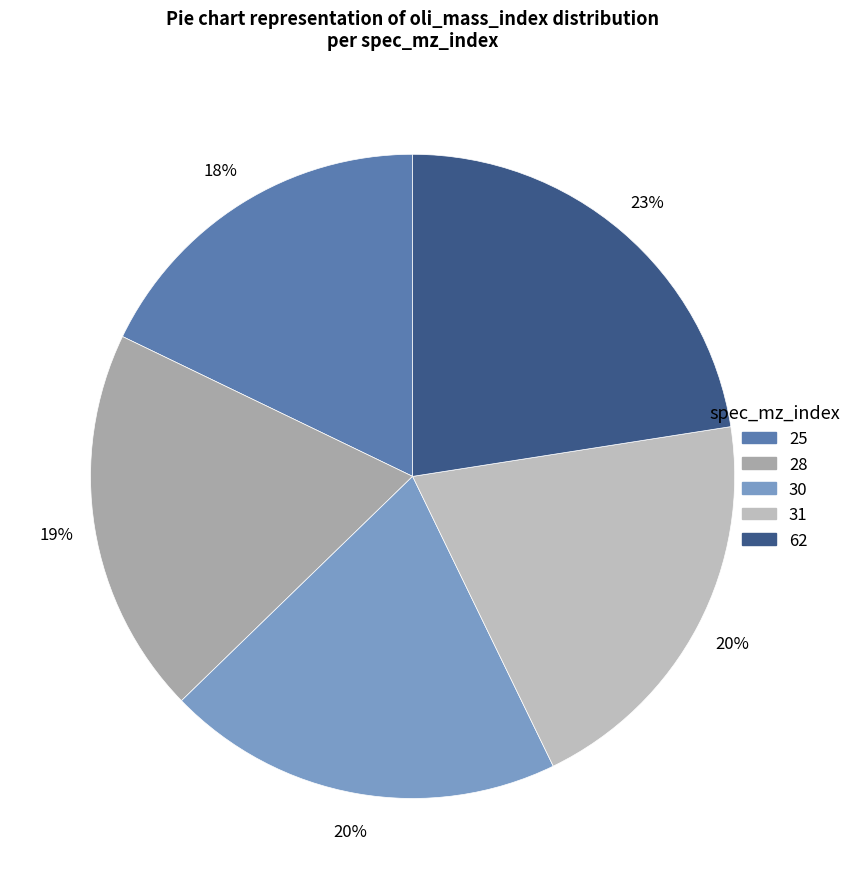

Is the sum of 31 and 28 greater than half?

No